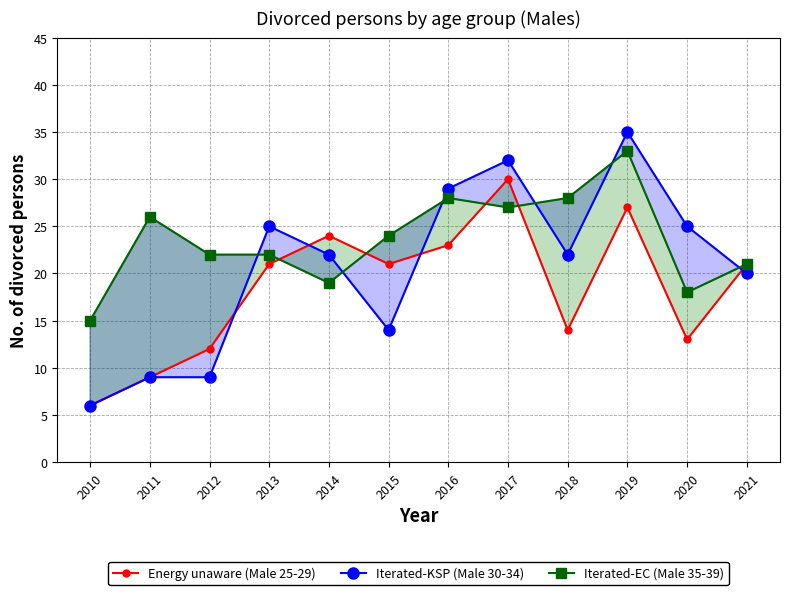

Does the chart have visible grid lines?

Yes